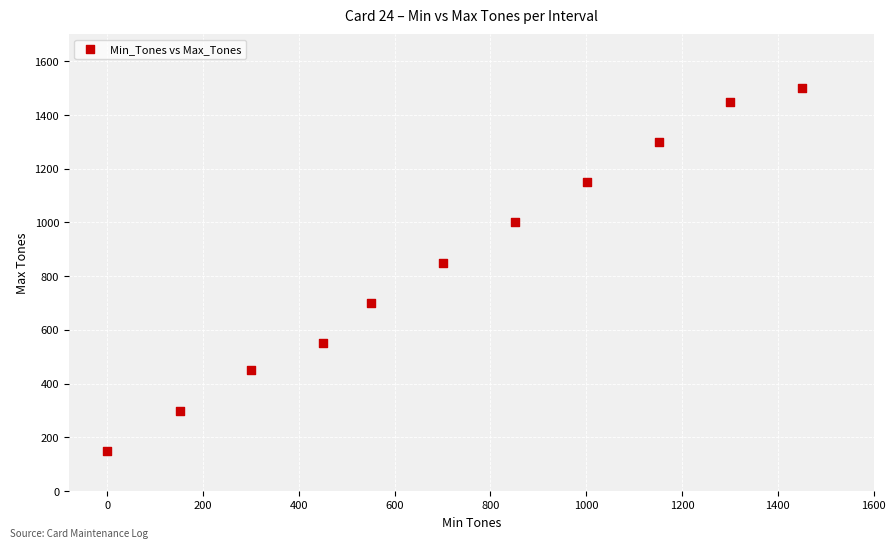

What is the average Y value?

855